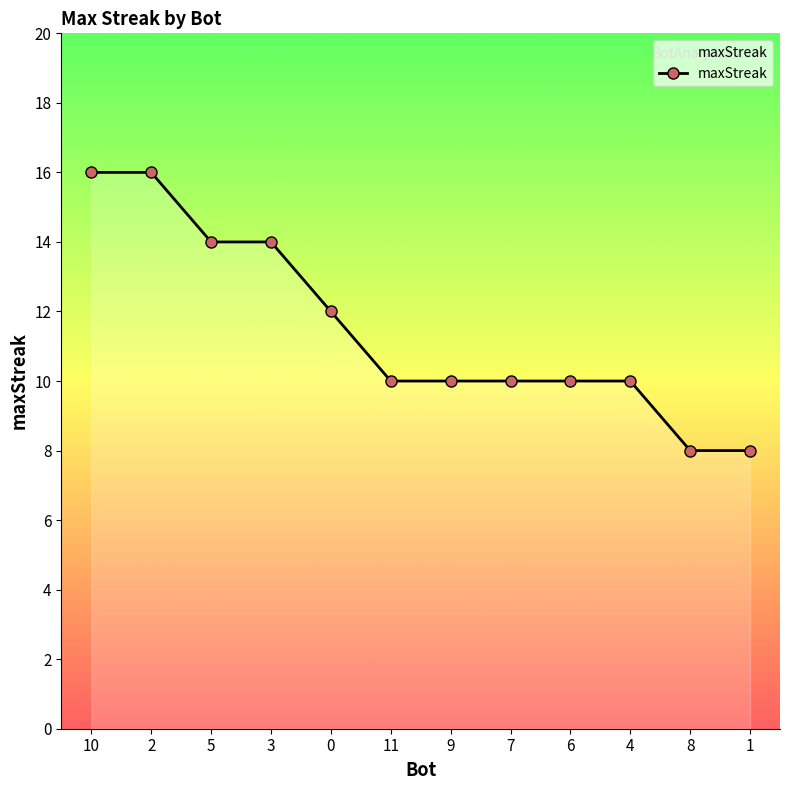

Read the value at 1.

8